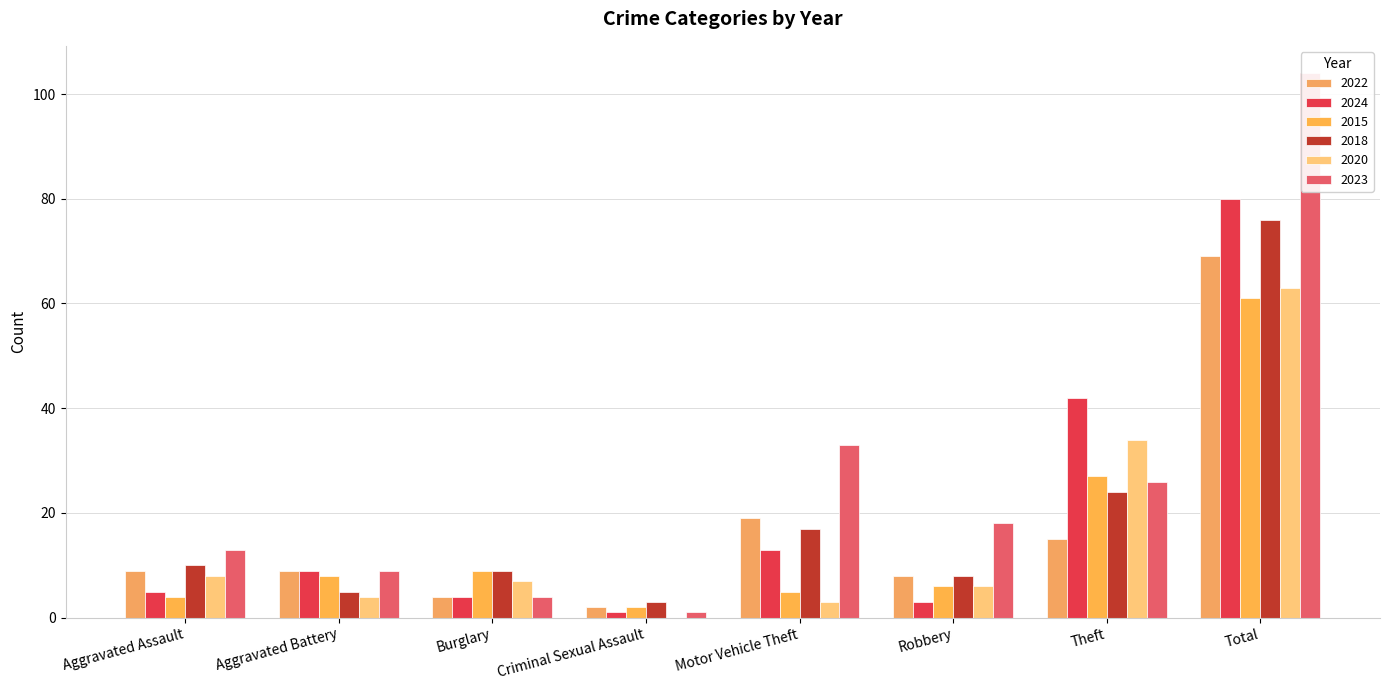

What is the label of the 2nd bar from the left?

Aggravated Battery